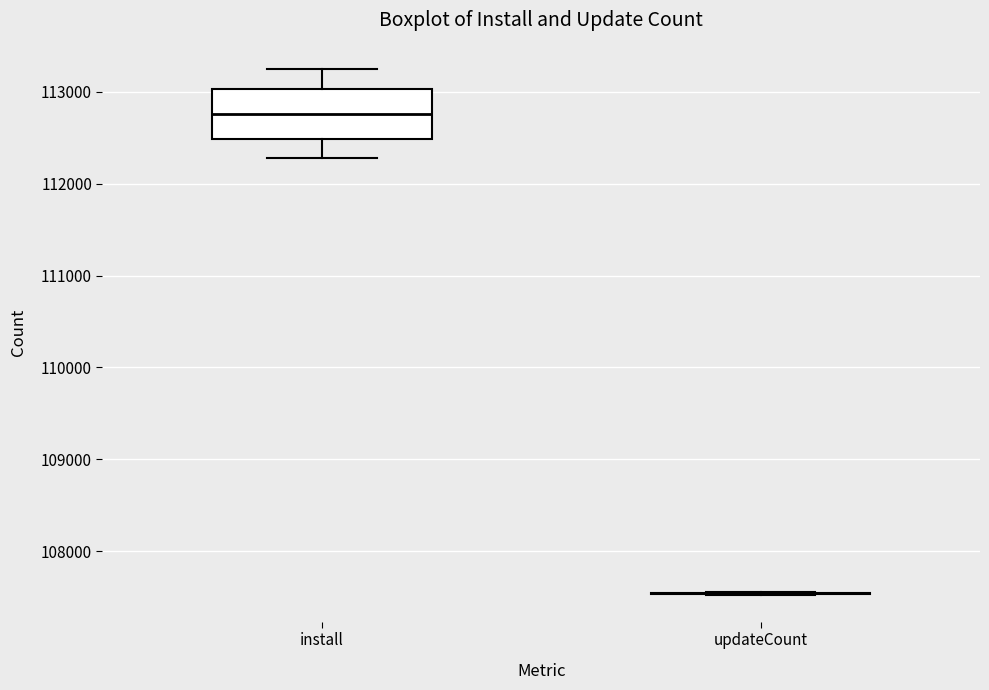

Where does the median line of the box for install sit on the y-axis? The values are not printed on the chart, so give them approximately, as read against the axis.

112800